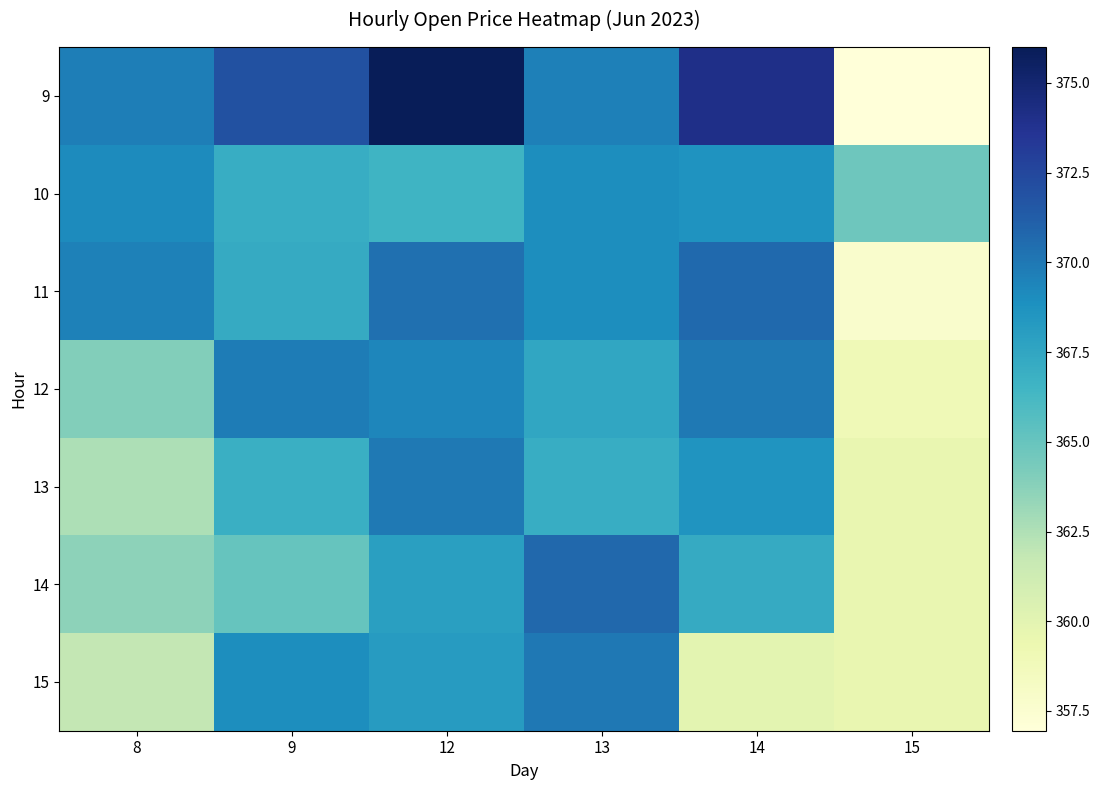

Which series has the largest total across all categories?

9